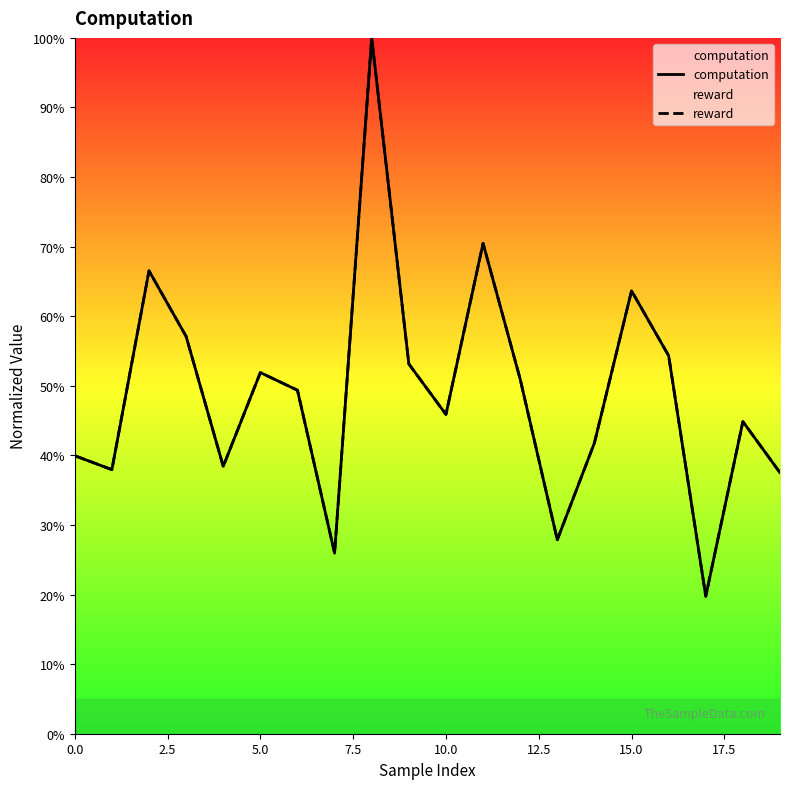

After their last crossing, which series has the higher values: computation or reward?

computation